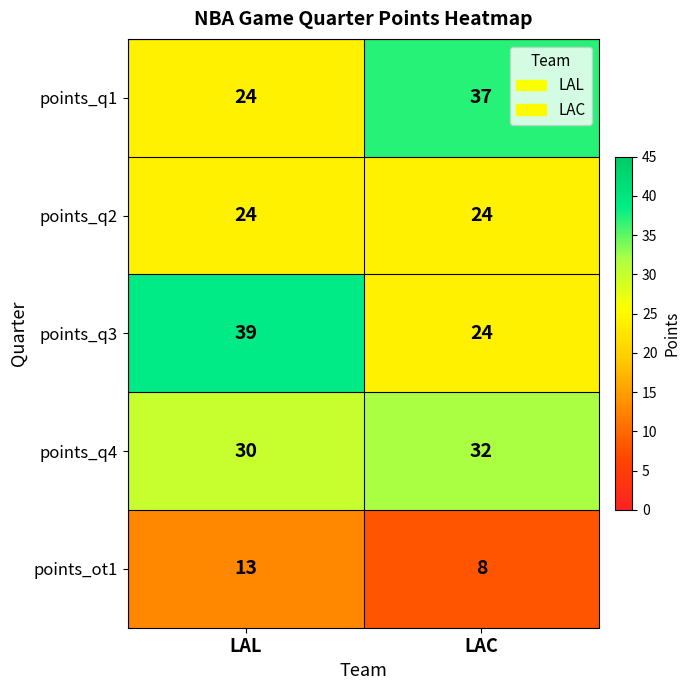

At which category does the chart reach its minimum across all series?

LAC